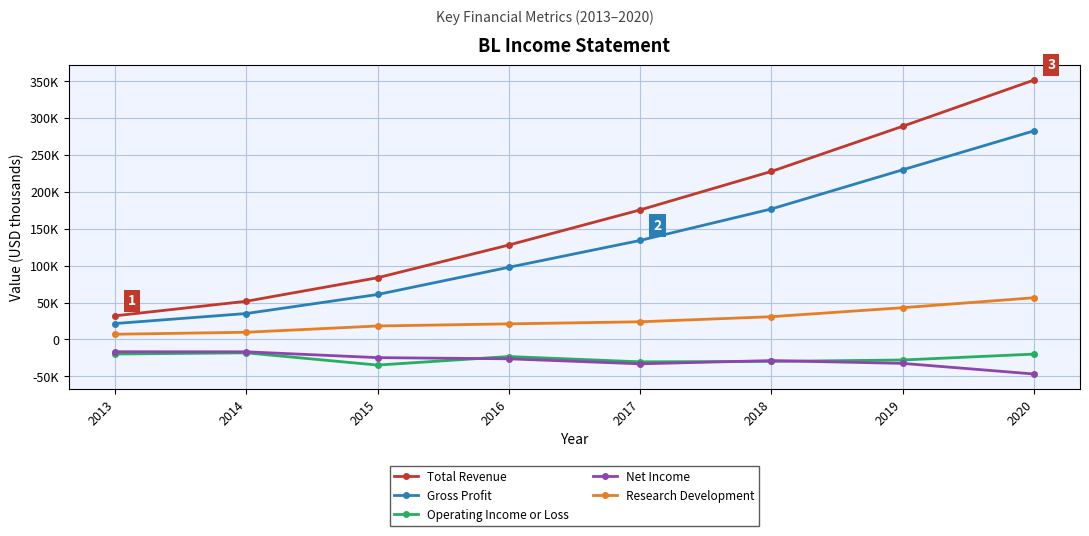

What are all the series names shown in the legend?

Total Revenue, Gross Profit, Operating Income or Loss, Net Income, Research Development